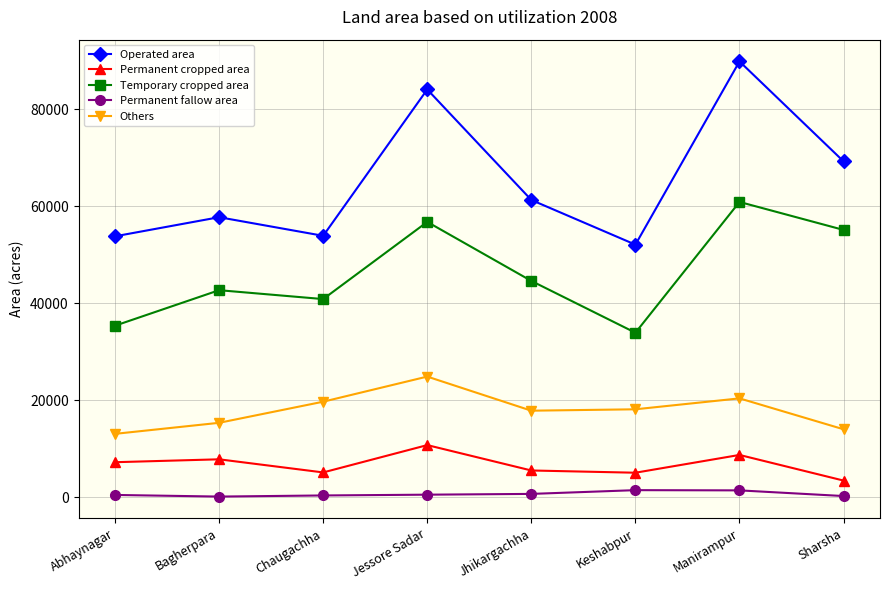

Which series has the largest range (max minus min)?

Operated area